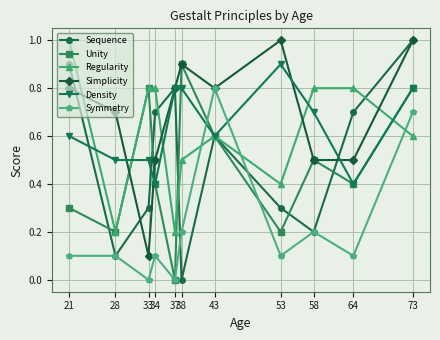

True or false: Regularity has a value of 0.5 at 38.

True